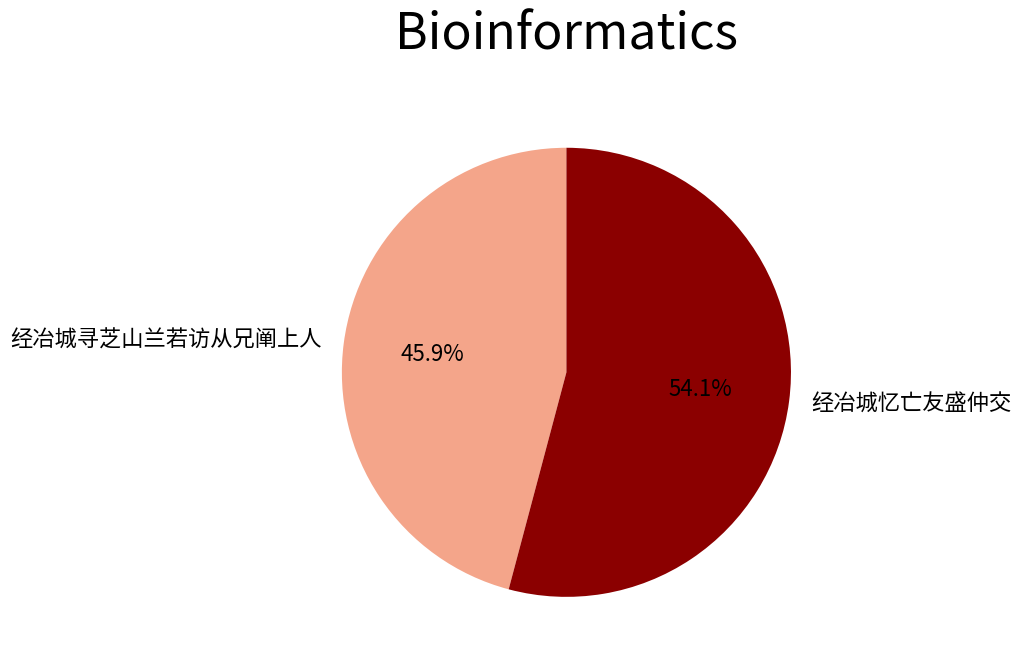

To the nearest percent, what is the combined percentage of 经冶城忆亡友盛仲交 and 经冶城寻芝山兰若访从兄阐上人?

100%